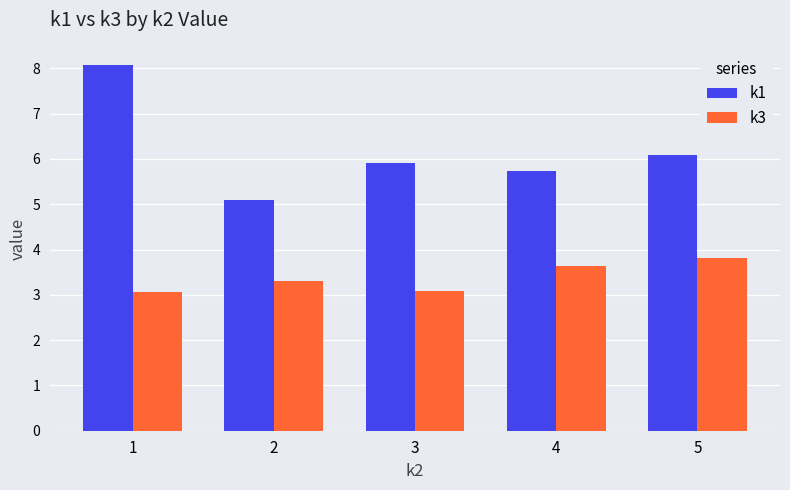

At 5, list the series in order from smallest to largest.

k3, k1